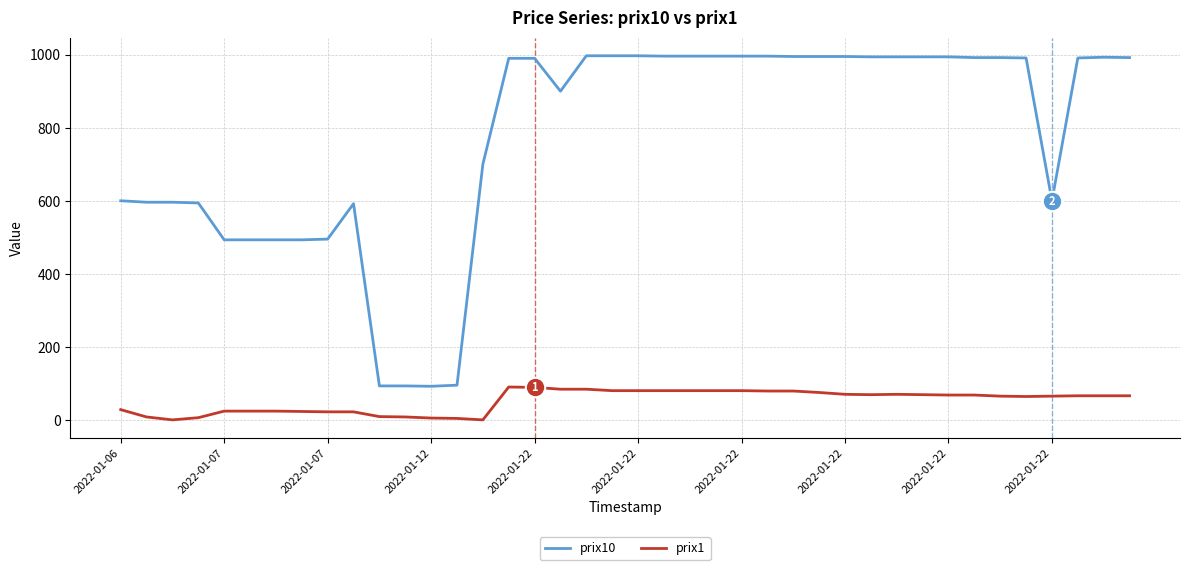

List the series in order of their overall mean, lowest first.

prix1, prix10